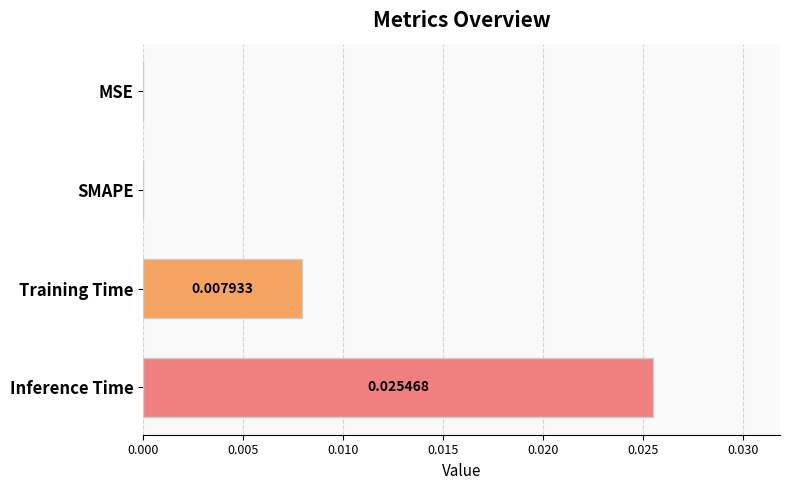

Between MSE and Training Time, which is larger?

Training Time